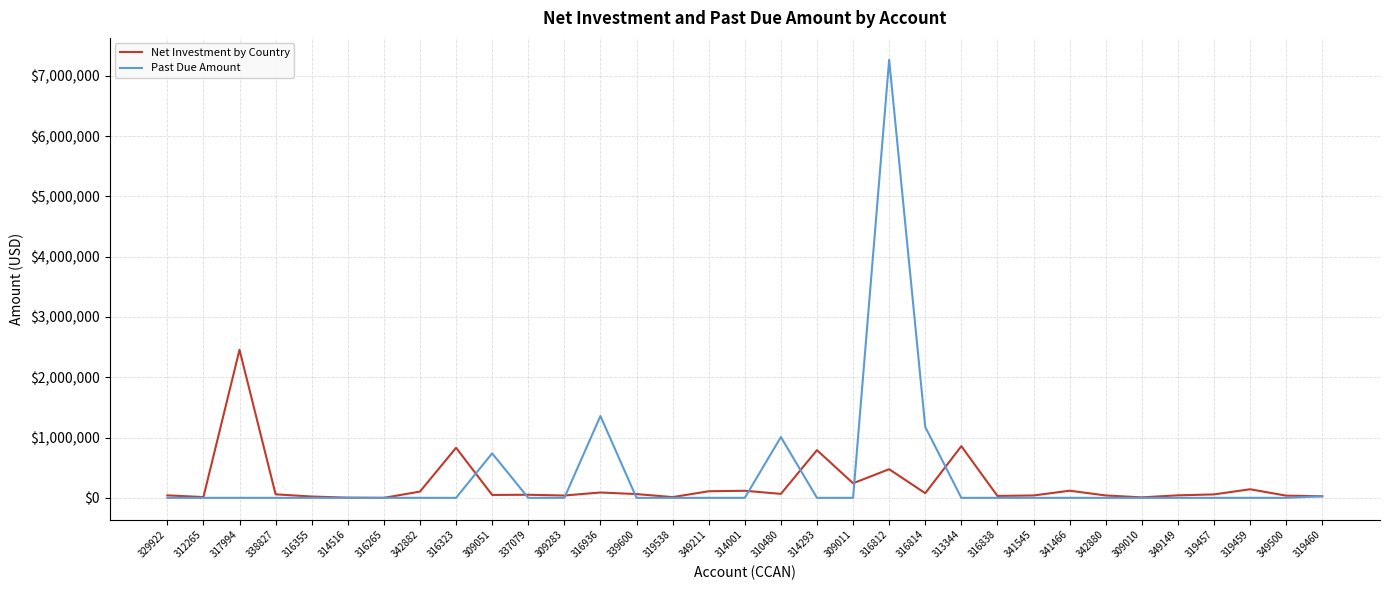

In Net Investment by Country, how many points are higher than both neighbors (excluding endpoints)?

10